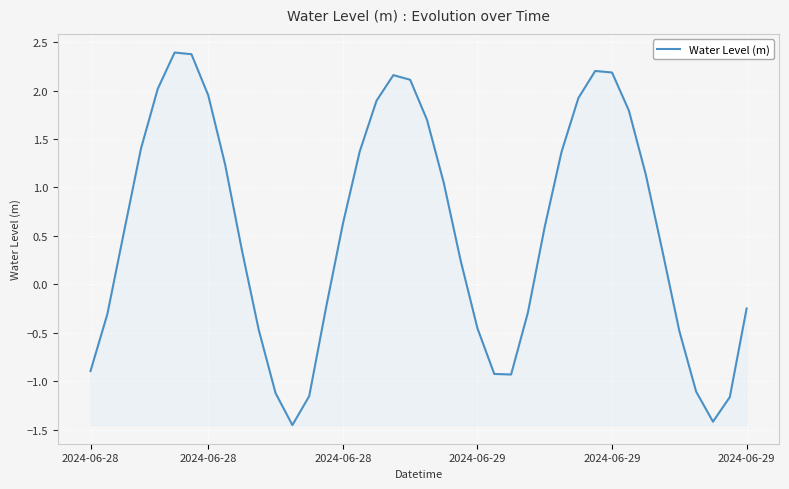

What is the maximum value shown in the chart?

2.4